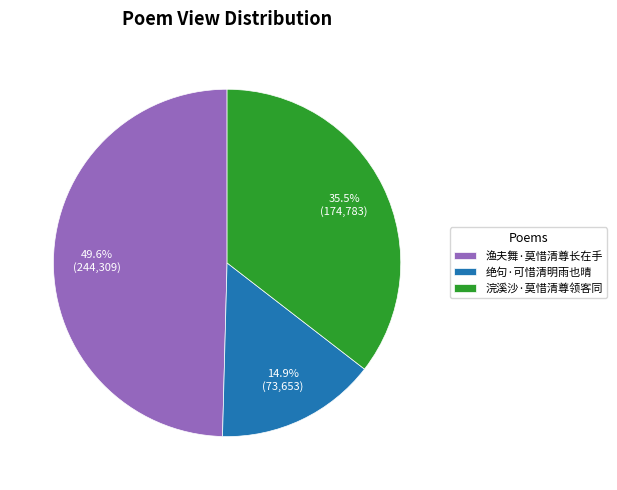

True or false: 绝句·可惜清明雨也晴 accounts for 5% of the total.

False